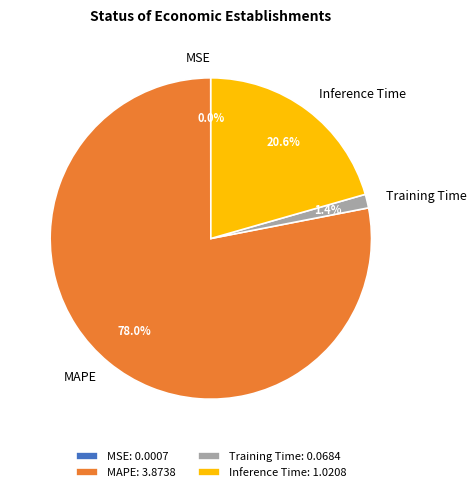

How much of the chart is everything except Inference Time?

79.4%